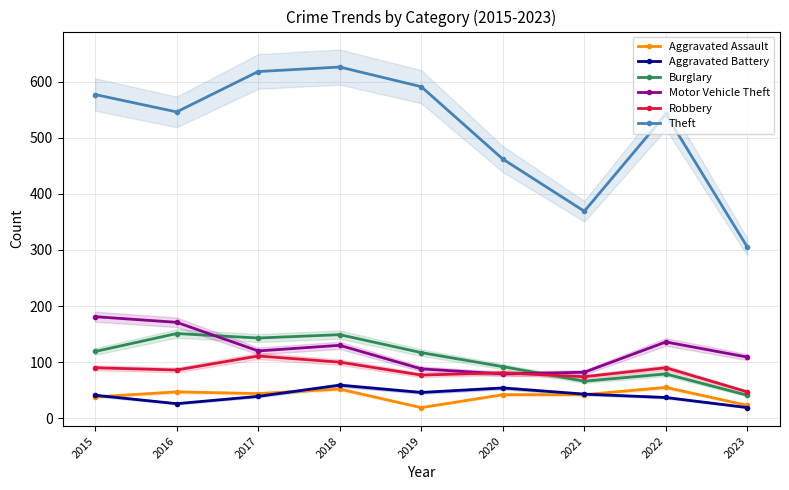

True or false: Burglary and Motor Vehicle Theft intersect in this chart.

True